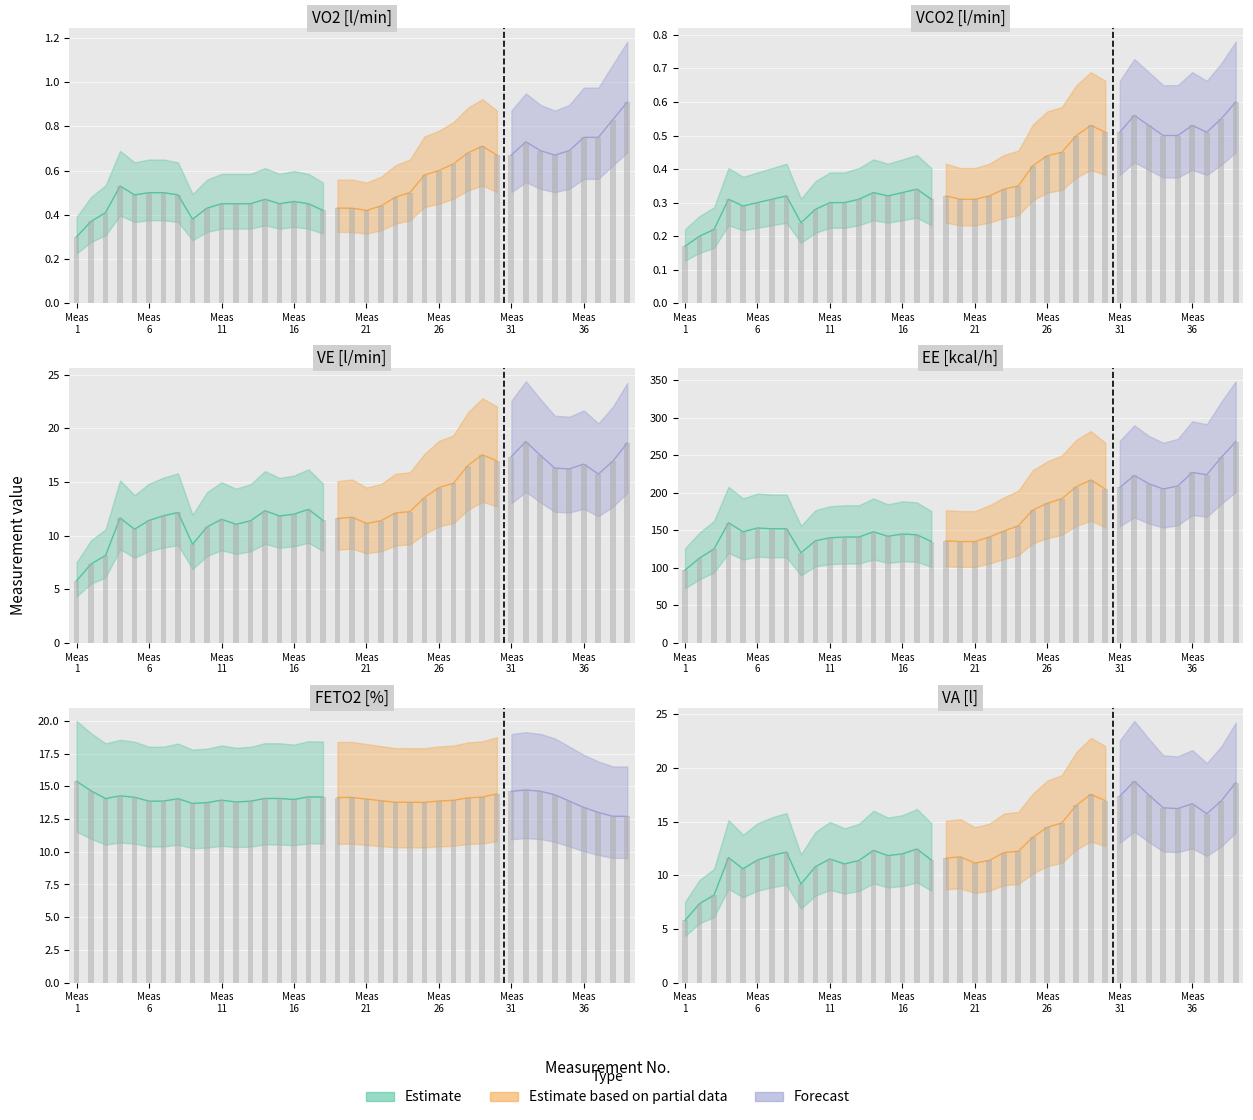

How many groups of bars are there?

39